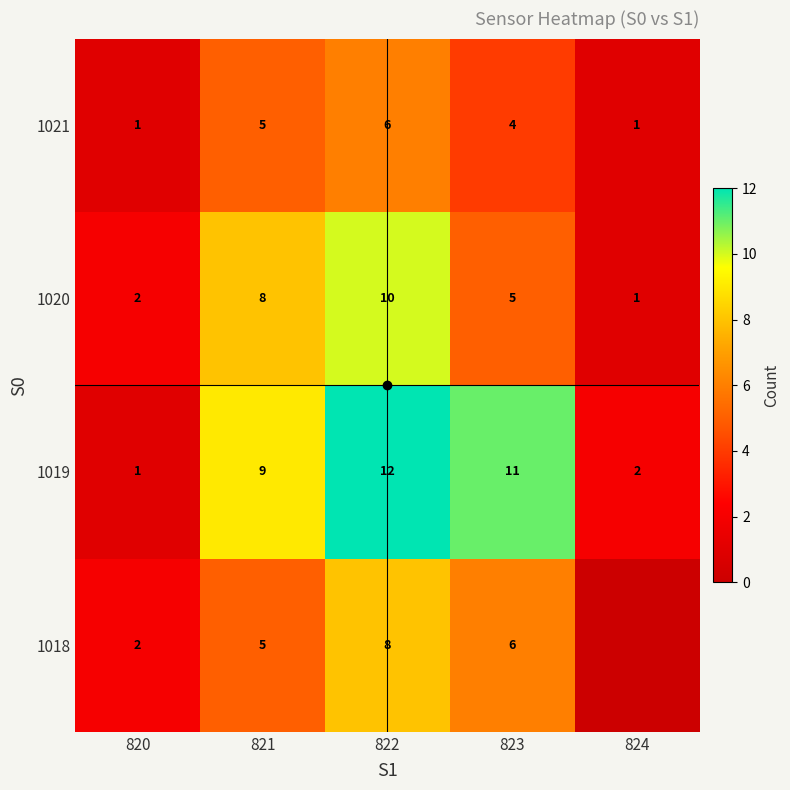

What is the difference between the 1020 values at 823 and 824?

4